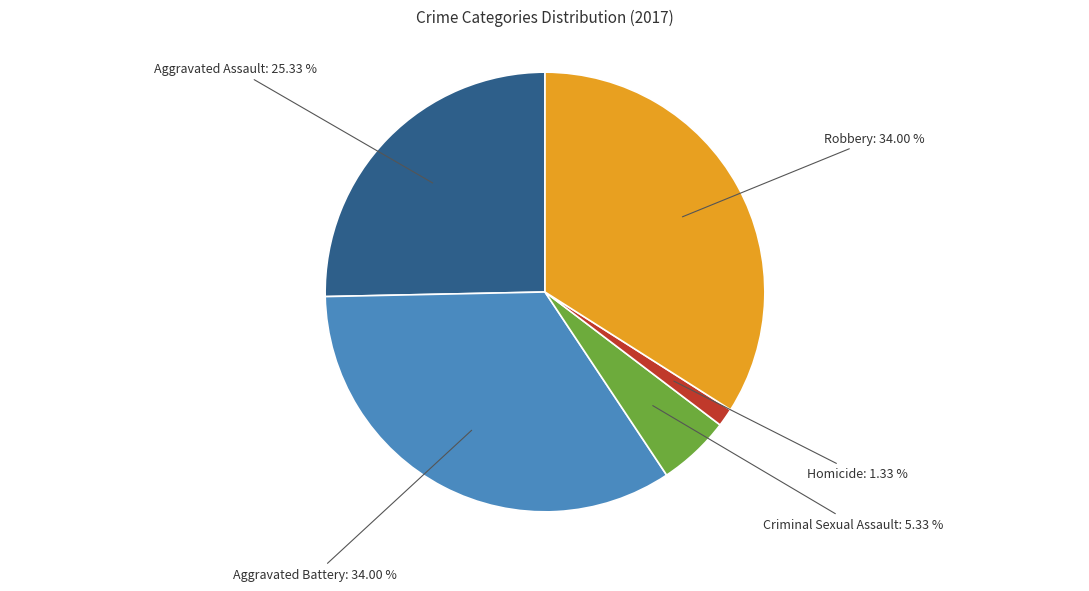

What is the ratio of the value at Aggravated Battery to the value at Aggravated Assault?

1.3